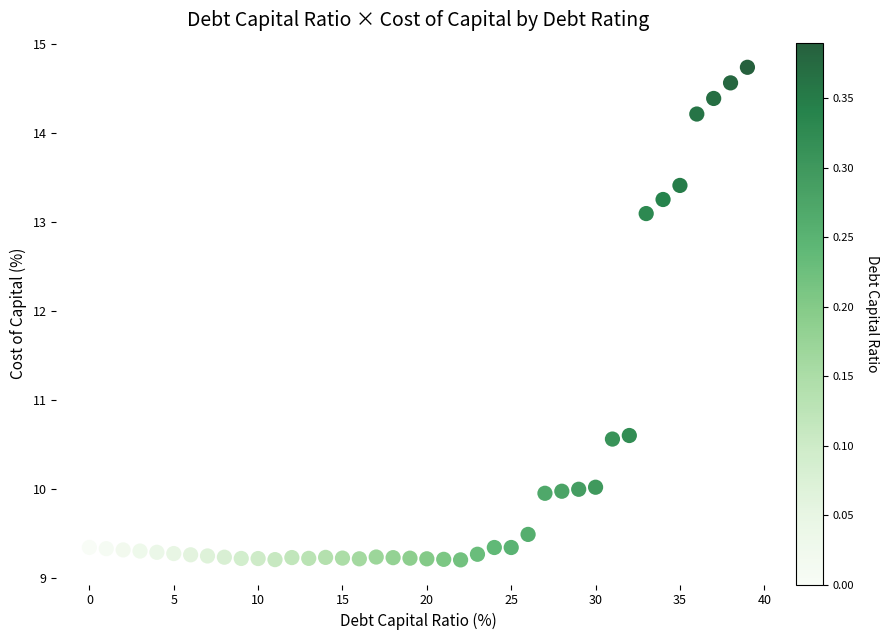

What is the range of Y values (max minus min)?

5.5